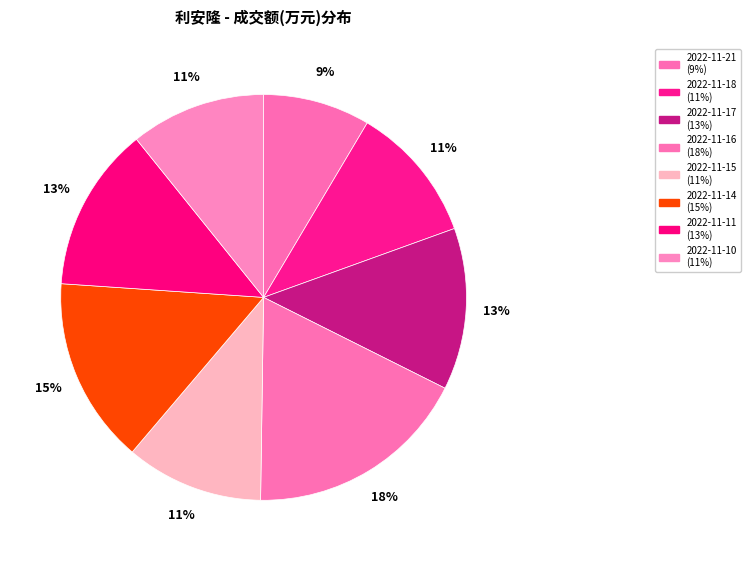

What portion of the pie excludes 2022-11-21?

91.5%